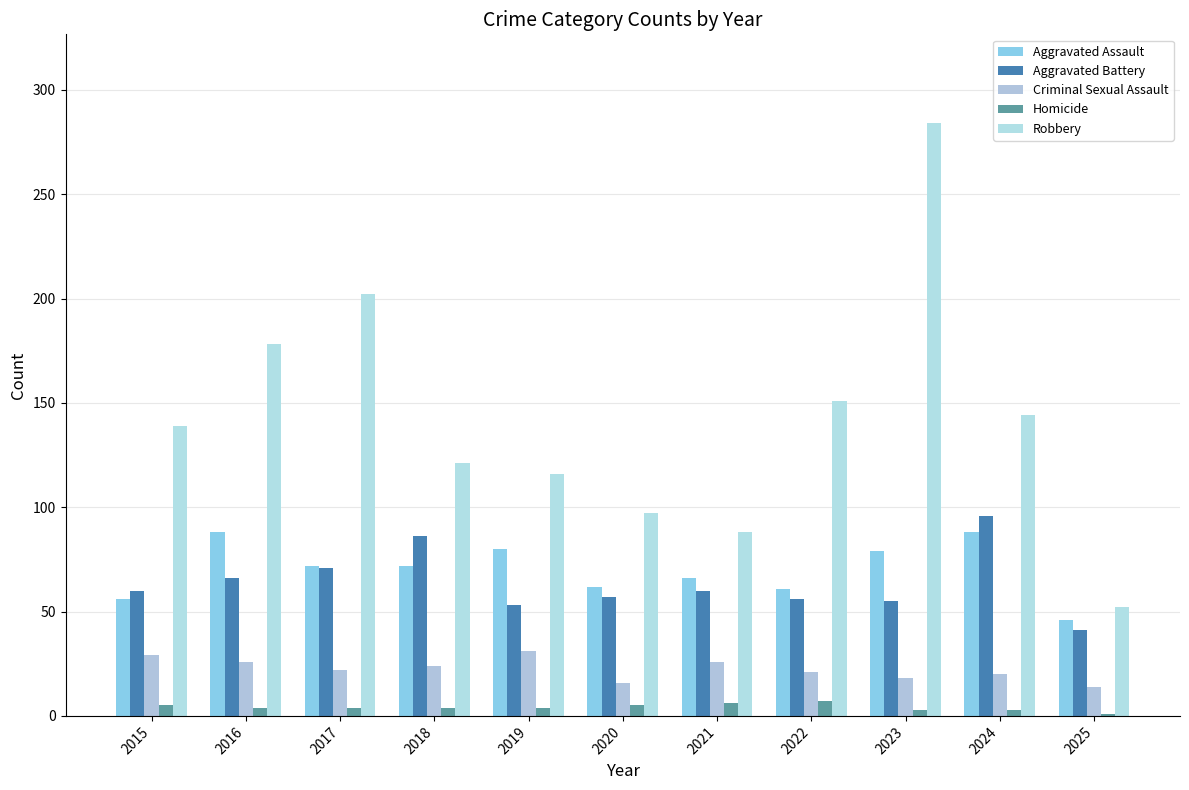

Which category has the lowest value in the Robbery series?

2025